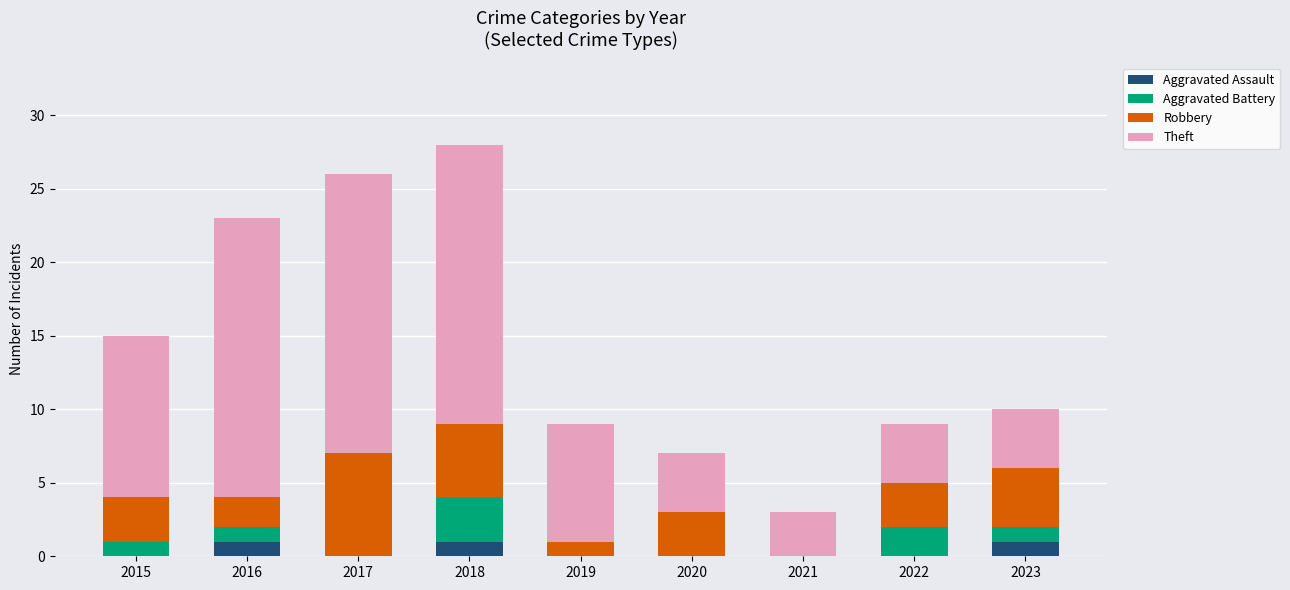

Does the chart contain stacked bars?

Yes